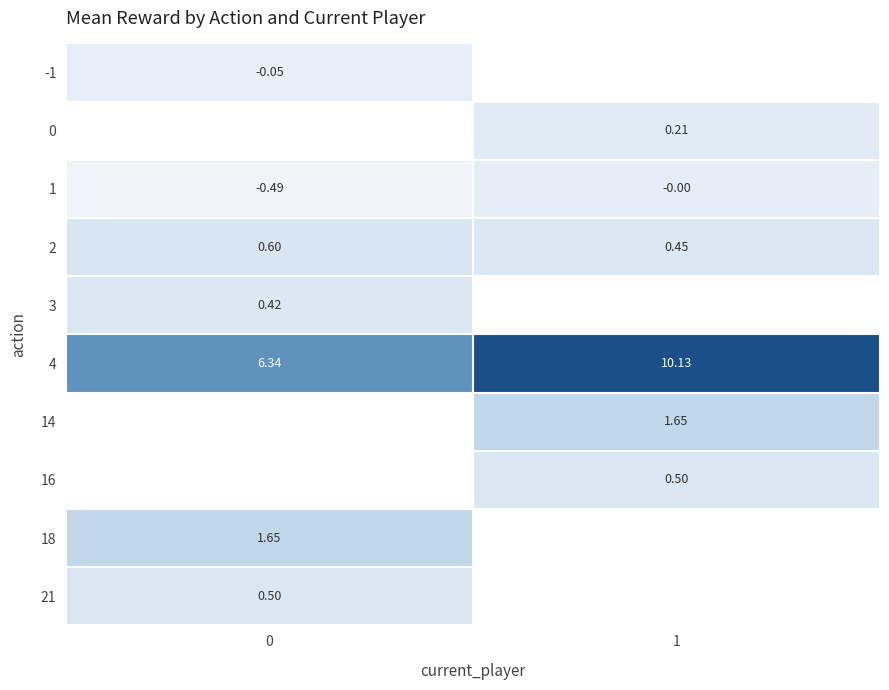

How many values in -1 are below zero?

1